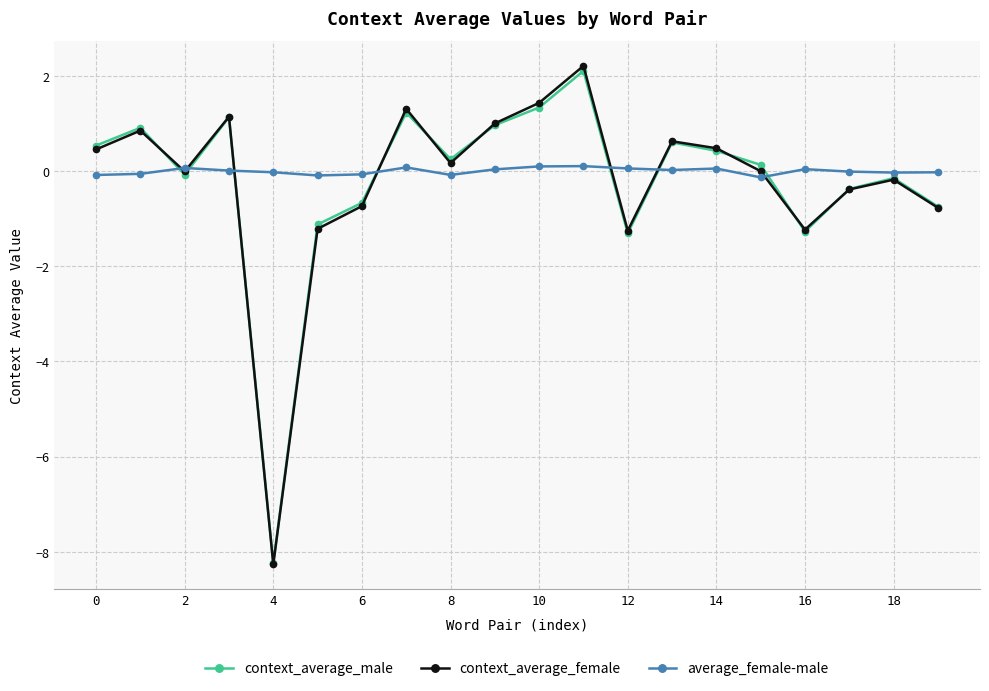

How many times do average_female-male and context_average_male cross each other?

7